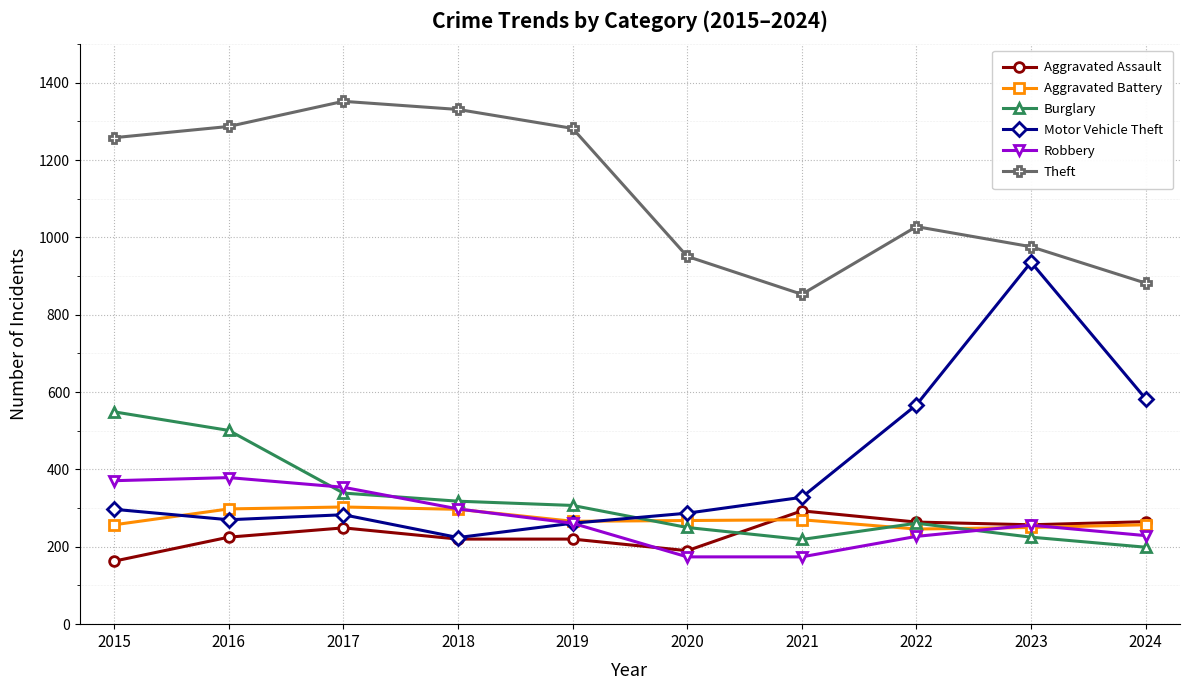

What is the value of the Theft point at the 3rd from the left?

1352